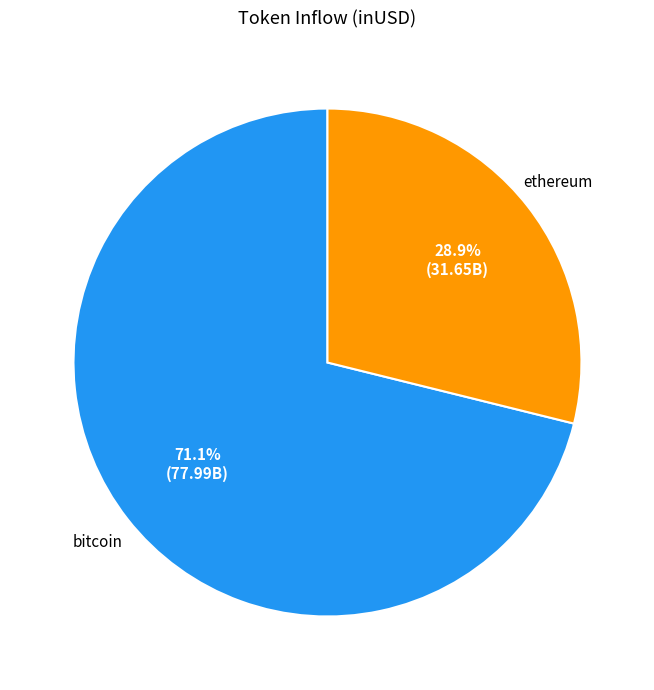

Does any single category account for the majority?

Yes